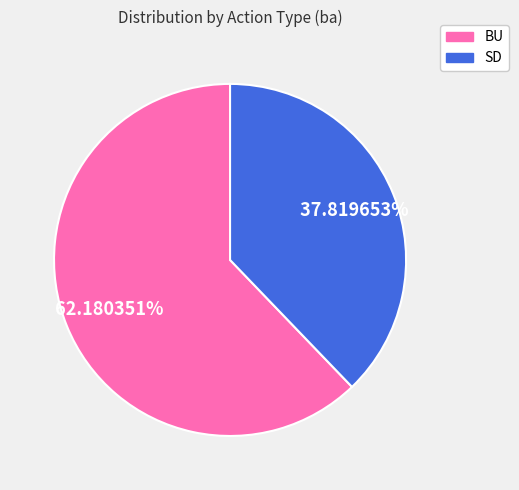

Which category has the biggest portion of the pie?

BU